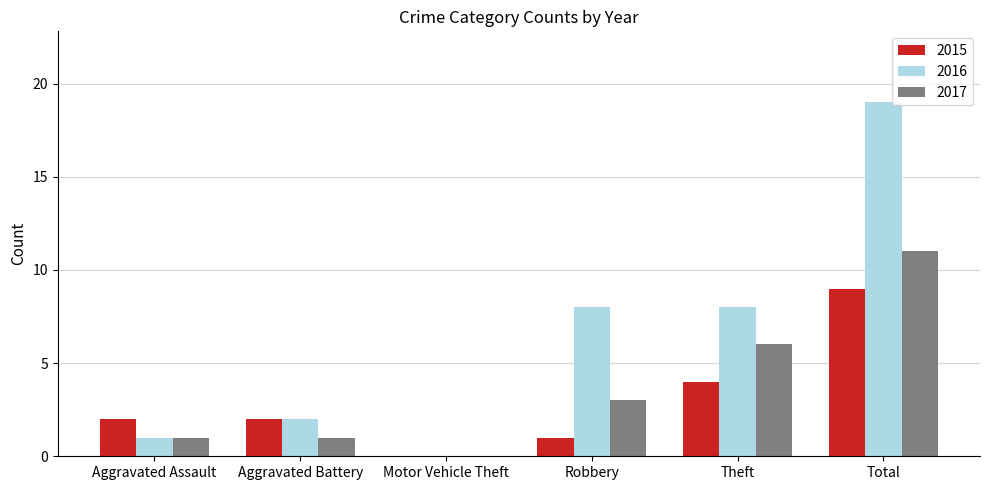

Which series has the largest total across all categories?

2016